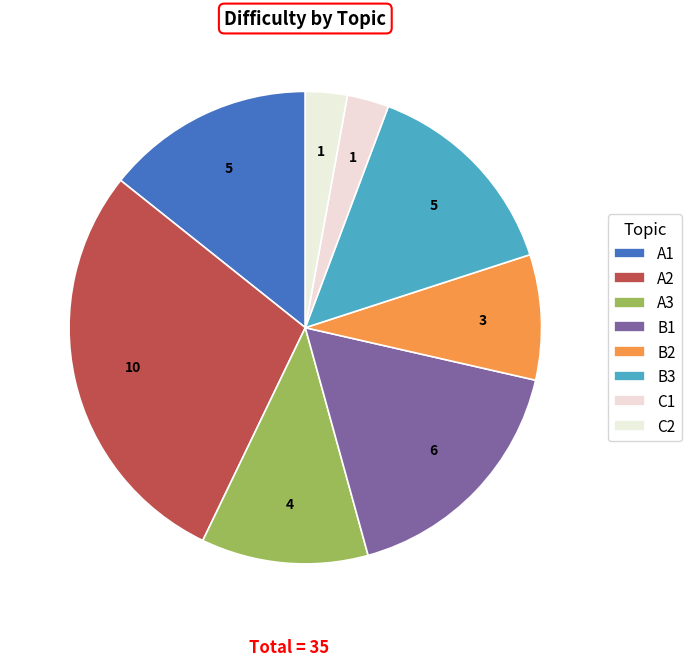

Does B1 represent more than half of the total?

No